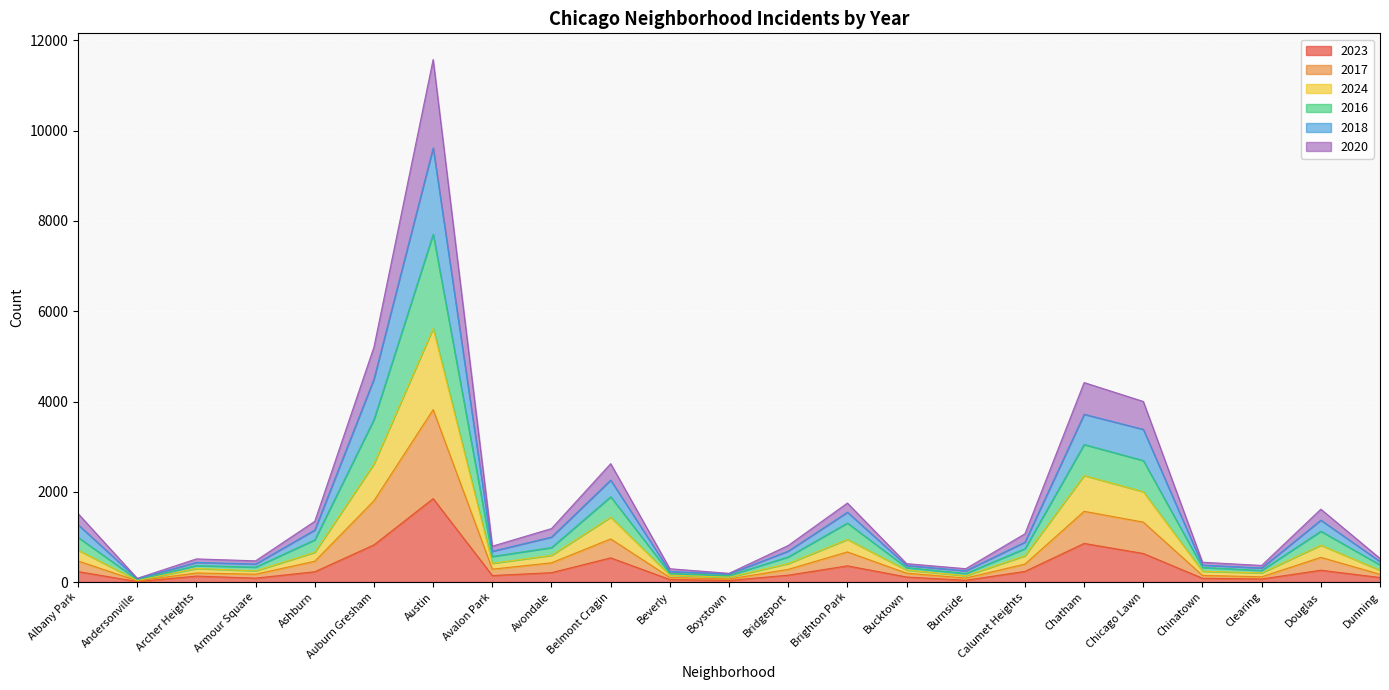

What is the value of the 2023 point at the 10th from the left?

536